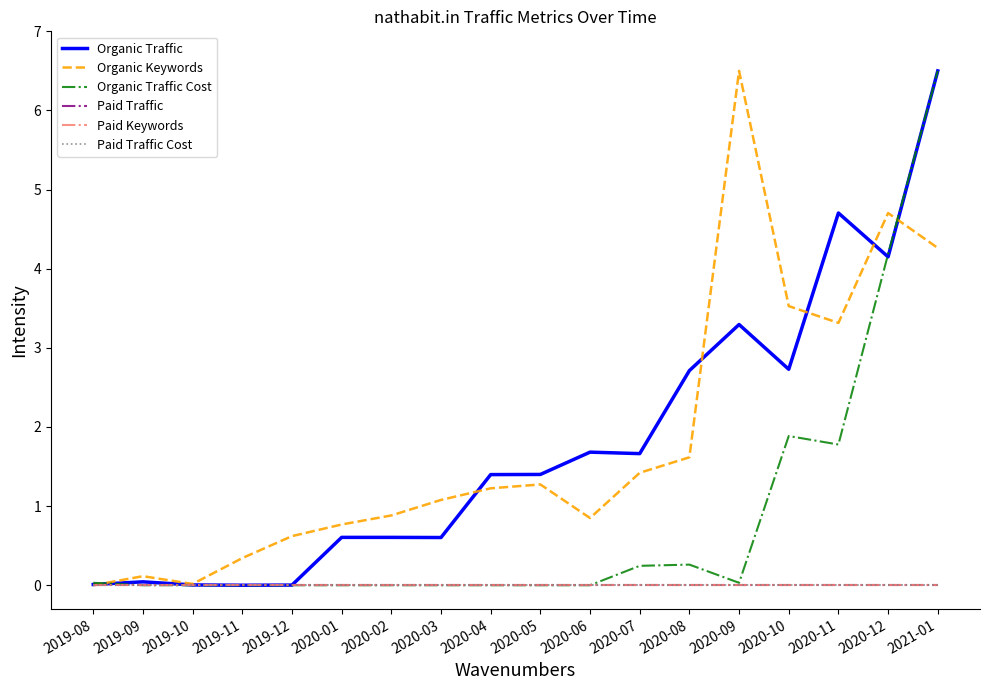

What is the sum of the Organic Traffic values at 2020-04 and 2020-06?

3.1